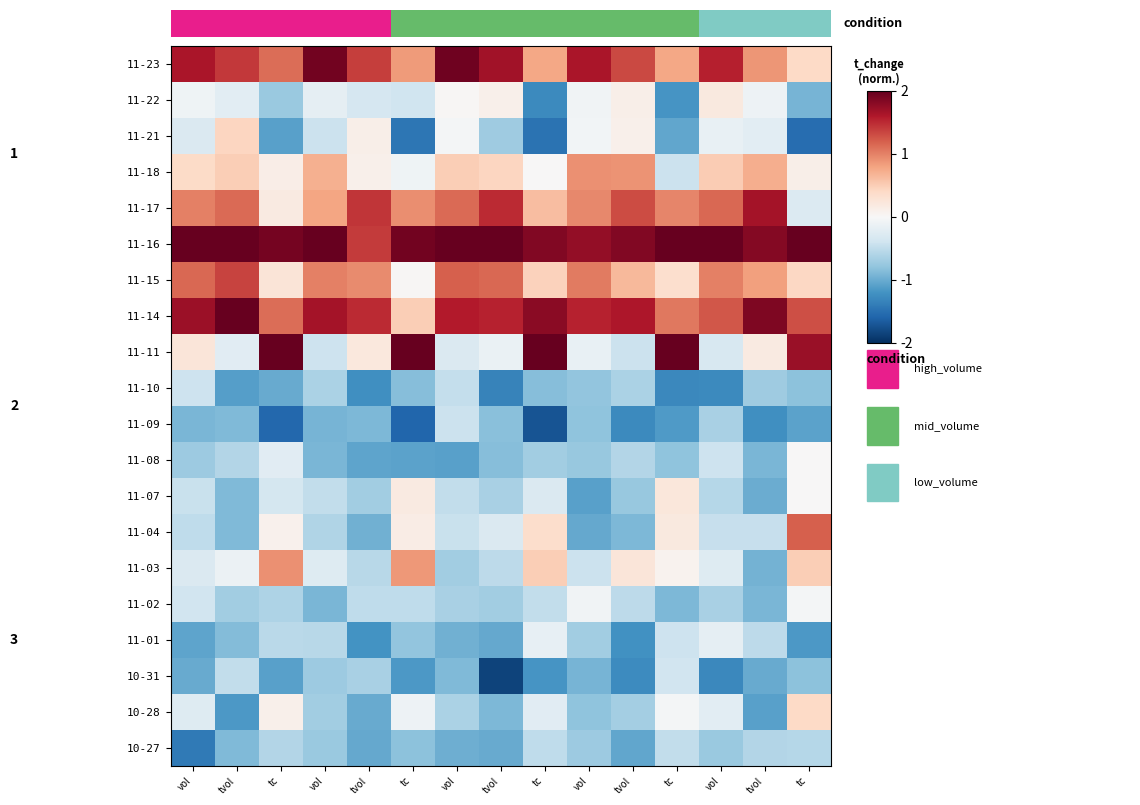

True or false: 11-07 has a value of -1.3 at tvol.

False